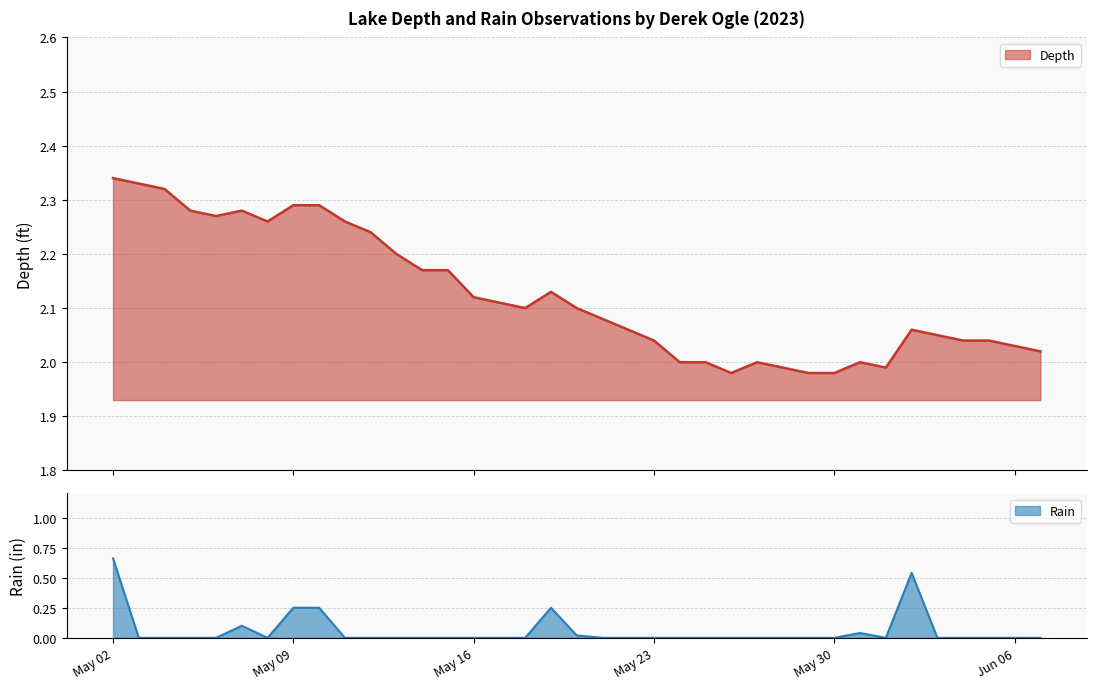

Reading left to right, extract all data points from this chart.

2.3	2.3	2.3	2.3	2.3	2.3	2.3	2.3	2.3	2.3	2.2	2.2	2.2	2.2	2.1	2.1	2.1	2.1	2.1	2.1	2.1	2.0	2.0	2.0	2.0	2.0	2.0	2.0	2.0	2.0	2.0	2.1	2.0	2.0	2.0	2.0	2.0